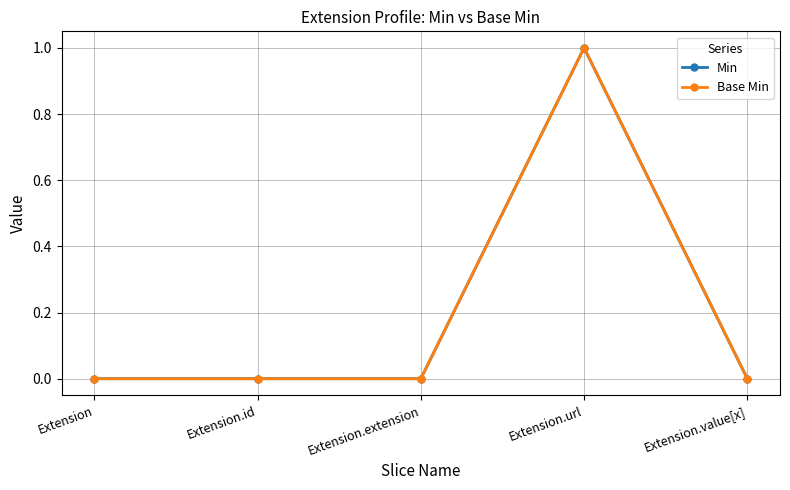

What is the sum of the Min values at Extension.extension and Extension.url?

1